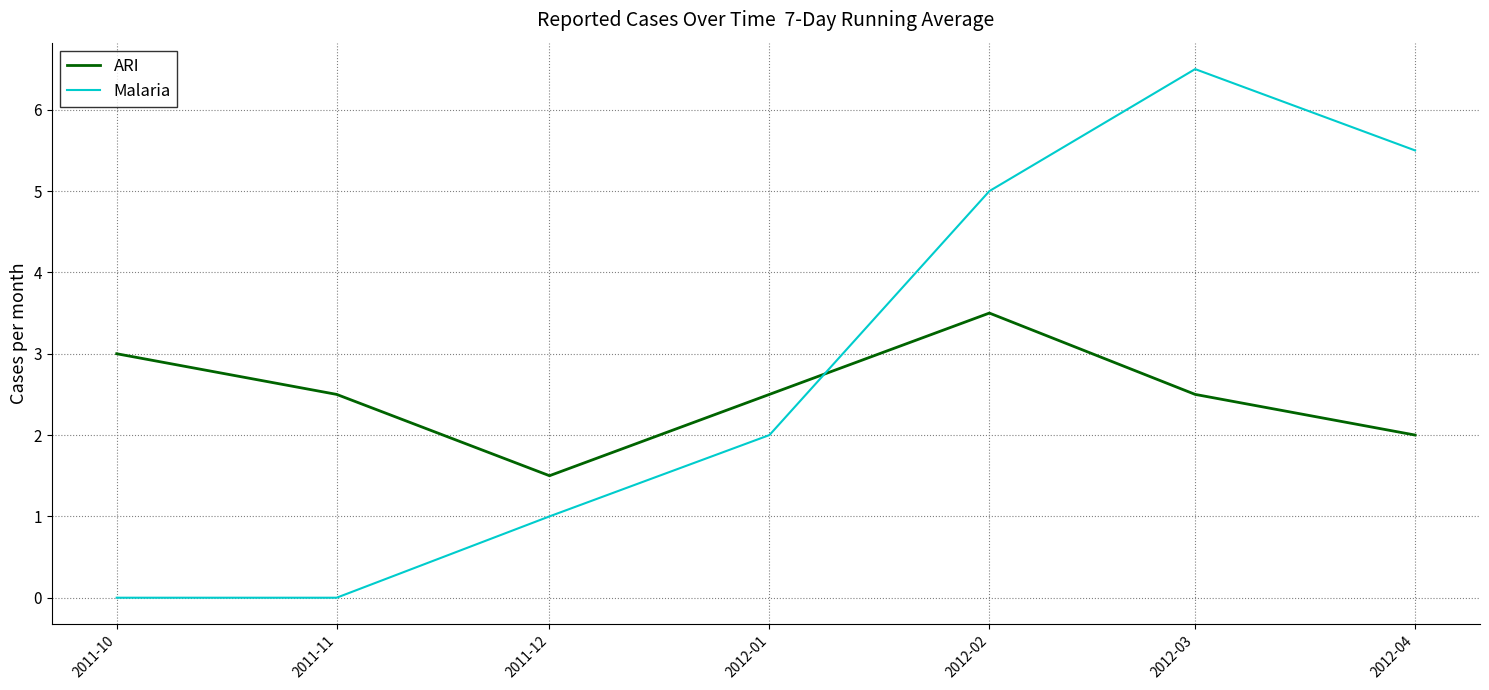

Does the chart have visible grid lines?

Yes